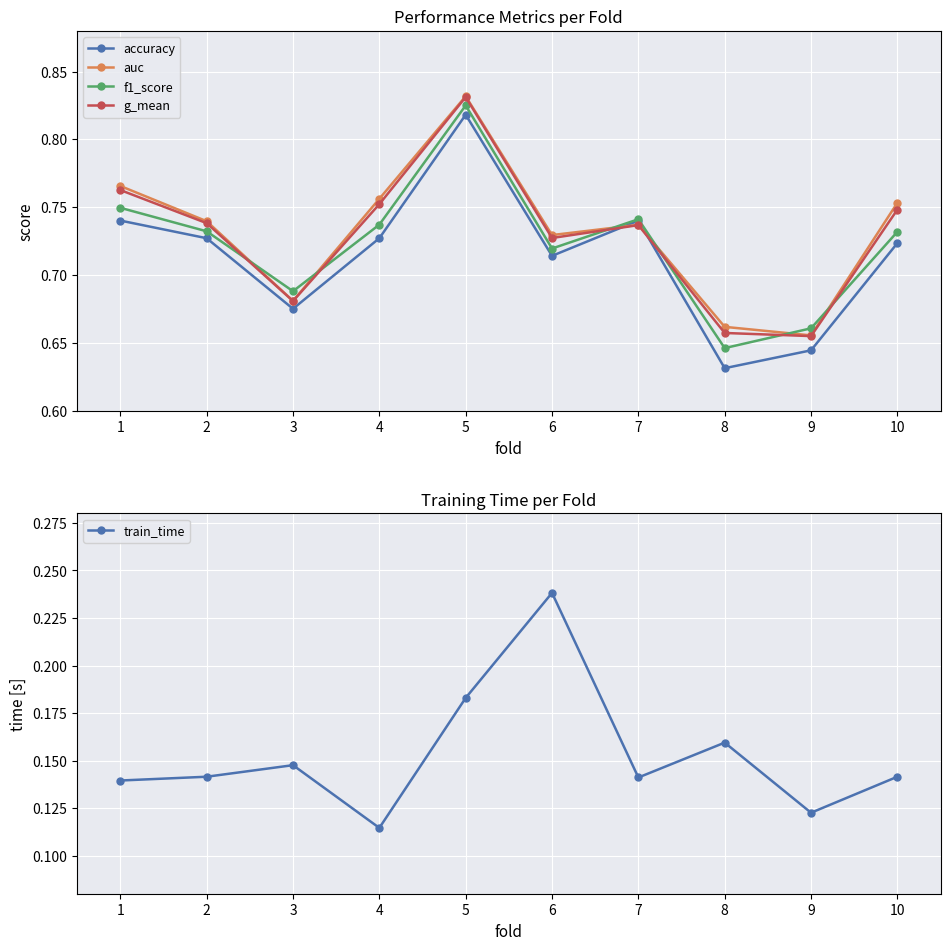

Which series has the widest spread of values?

accuracy